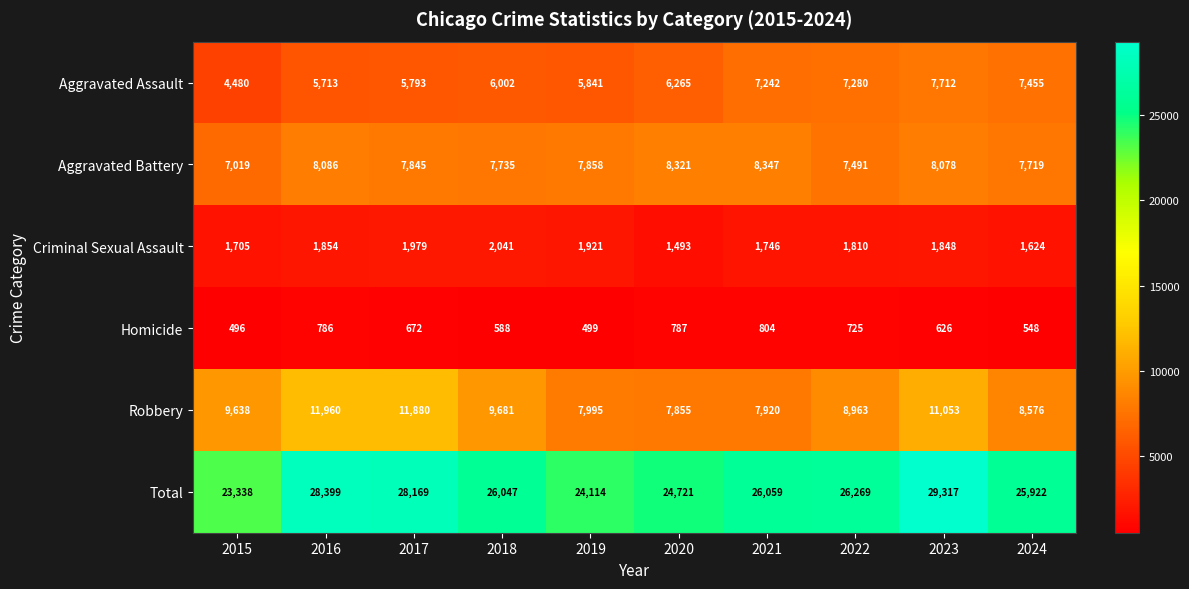

What is the difference between the maximum and minimum values in the Aggravated Battery series?

1328